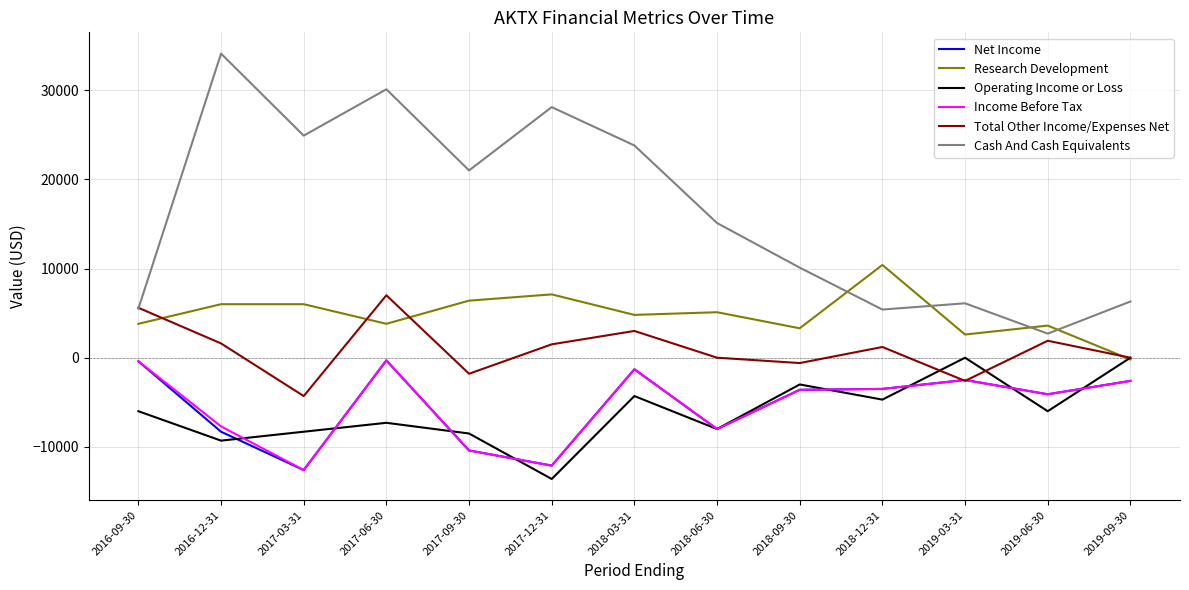

The value of Total Other Income/Expenses Net at 2016-12-31 is 1600. True or false?

True